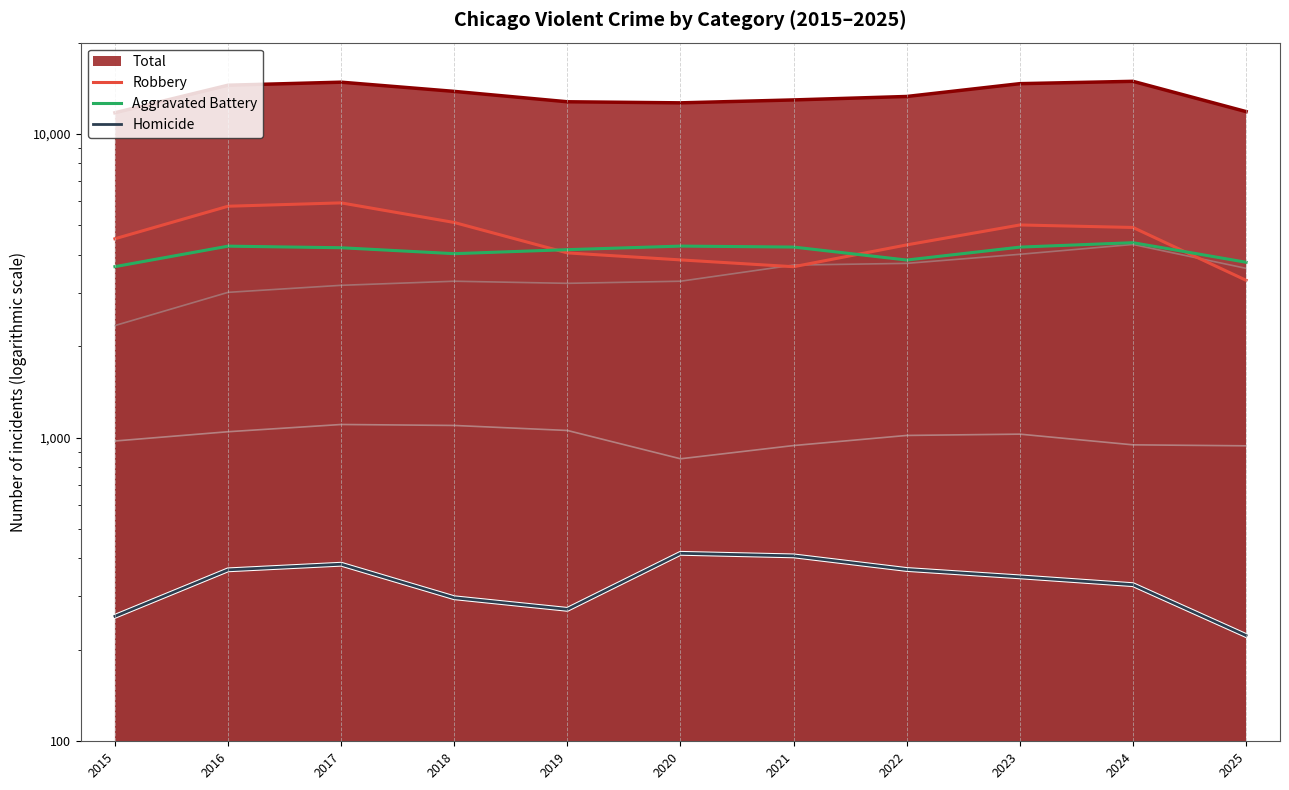

True or false: Homicide and Robbery intersect in this chart.

False